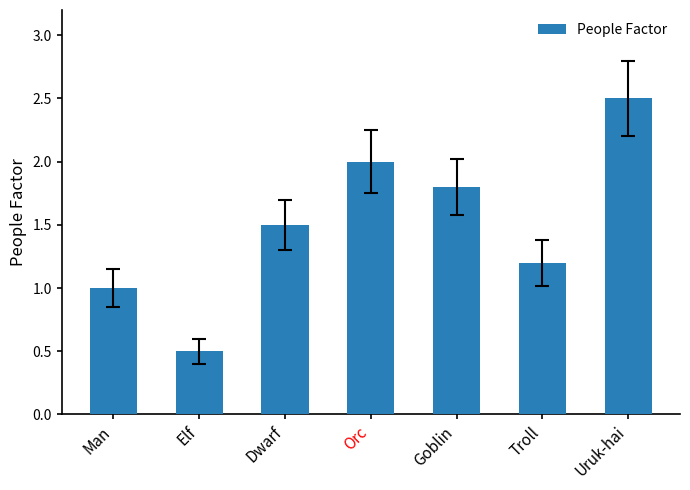

What is the difference between the values at Troll and Man?

0.2